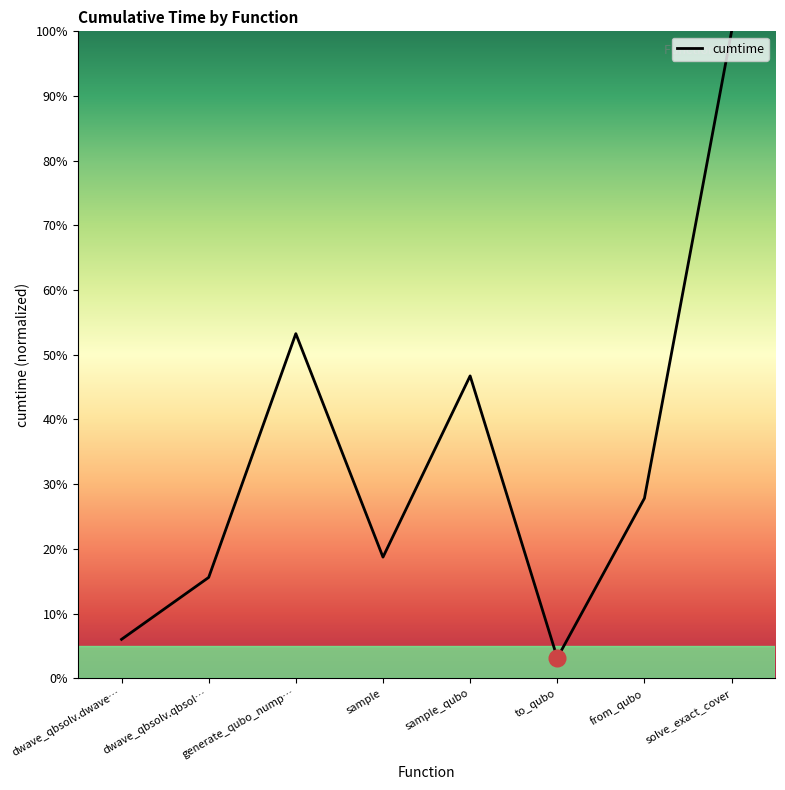

What position from the right is sample?

5